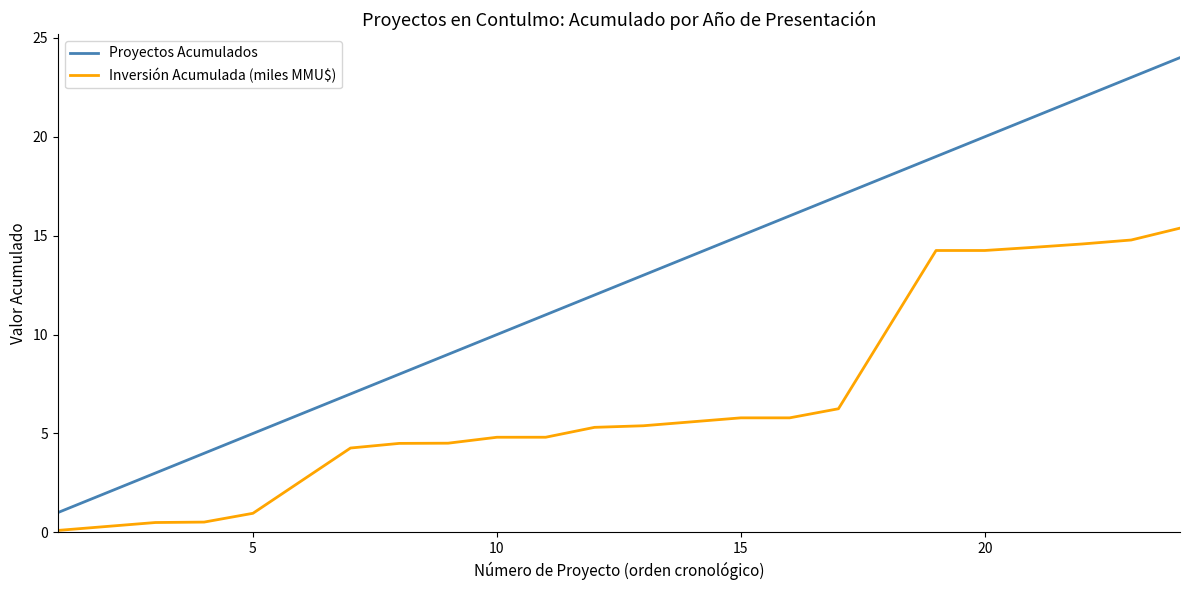

What are all the series names shown in the legend?

Proyectos Acumulados, Inversión Acumulada (miles MMU$)